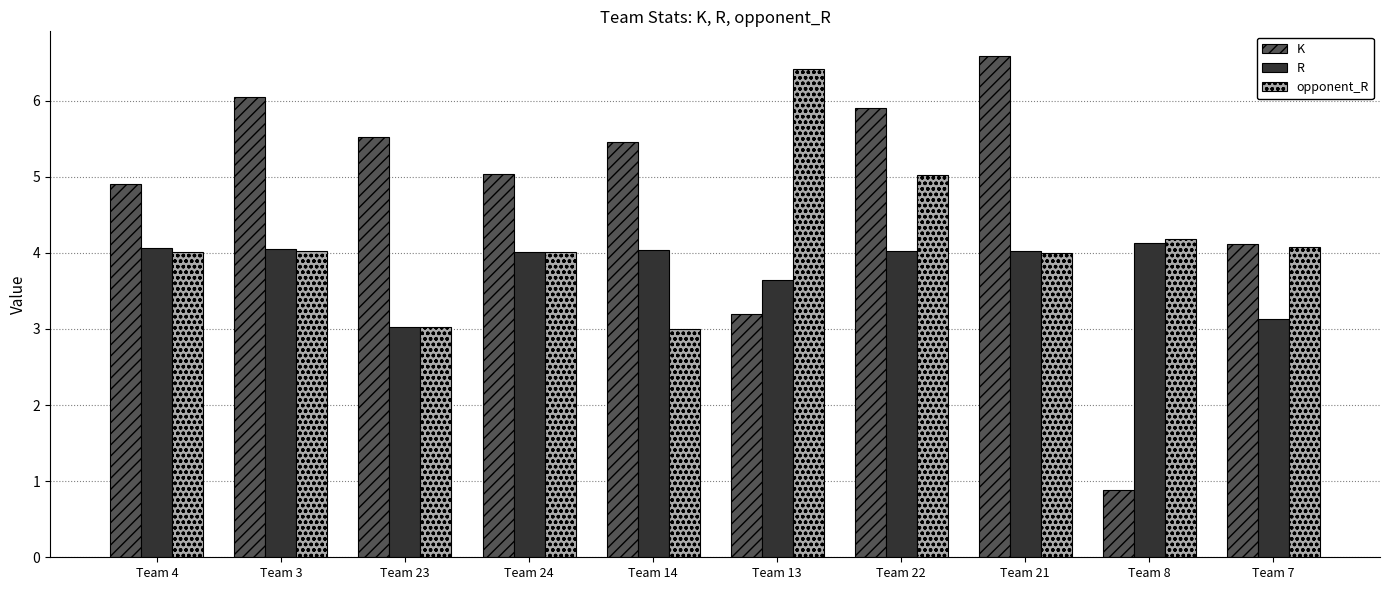

What is the difference between the maximum and minimum values in the R series?

1.1